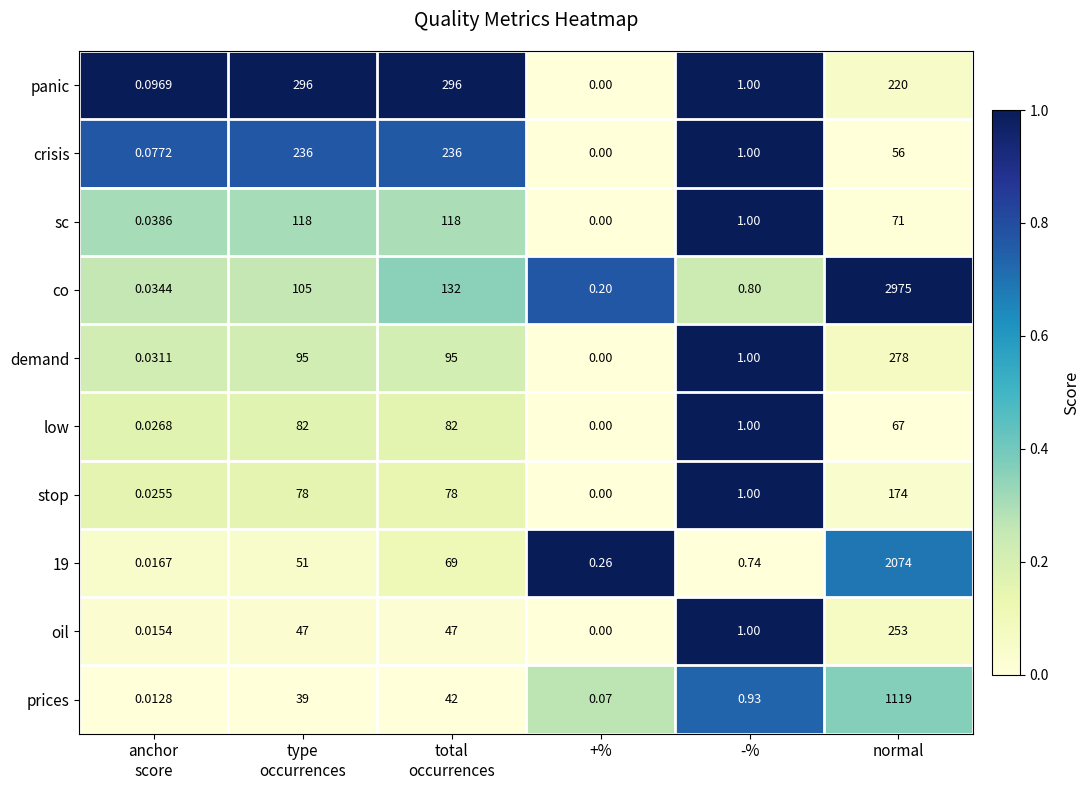

Which category has the highest value across all series?

normal